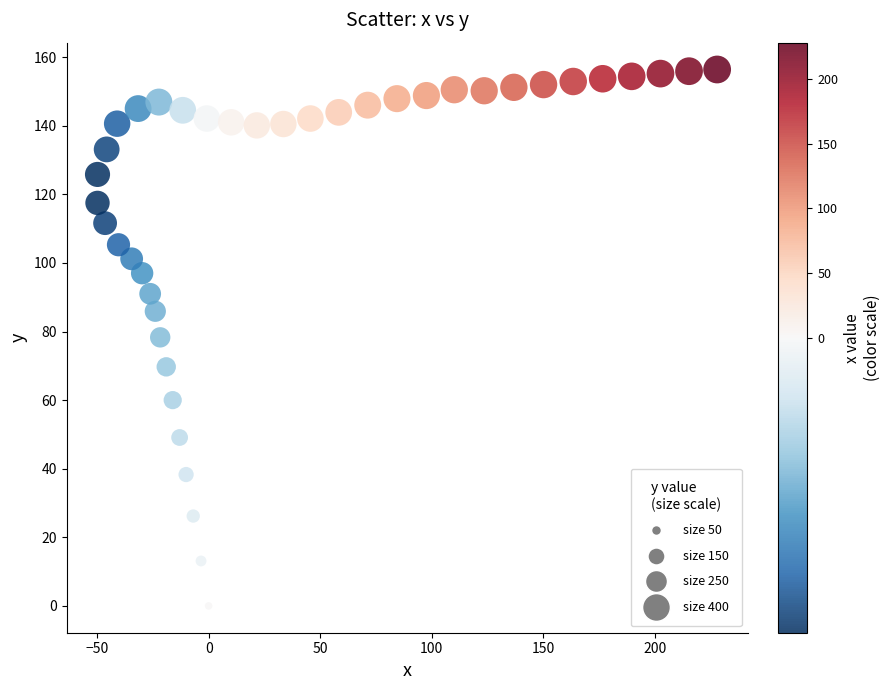

What is the range of X values (max minus min)?

277.7